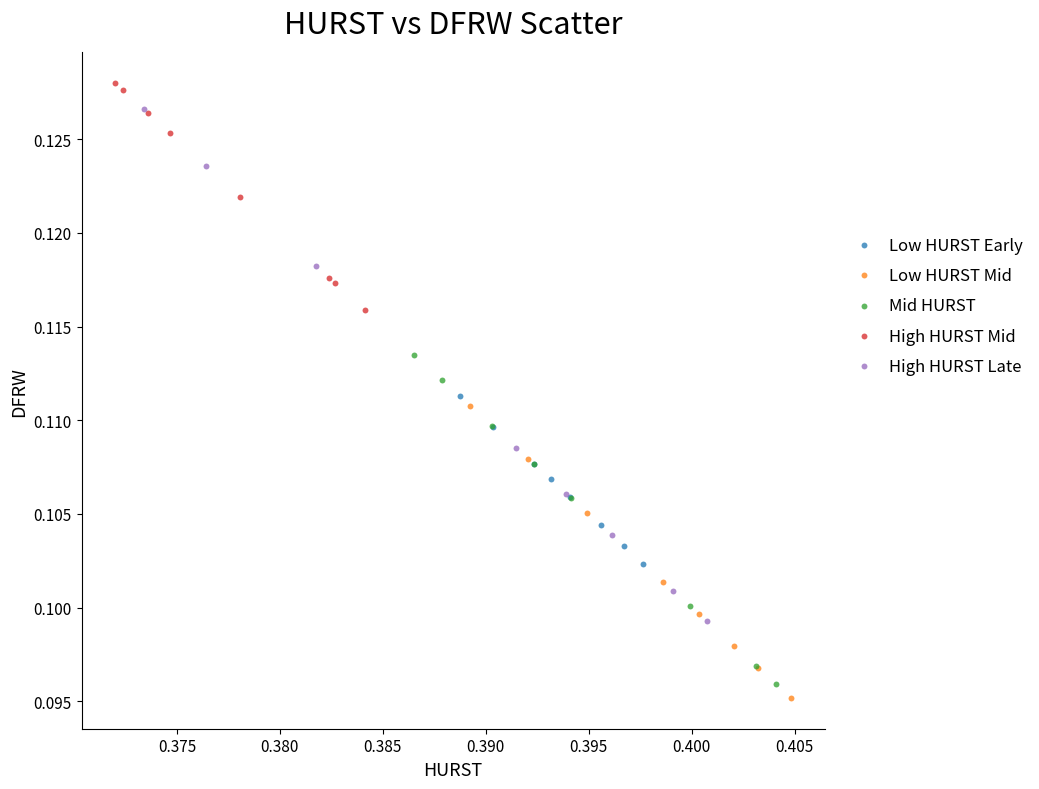

Which series has the widest spread of Y values?

High HURST Late